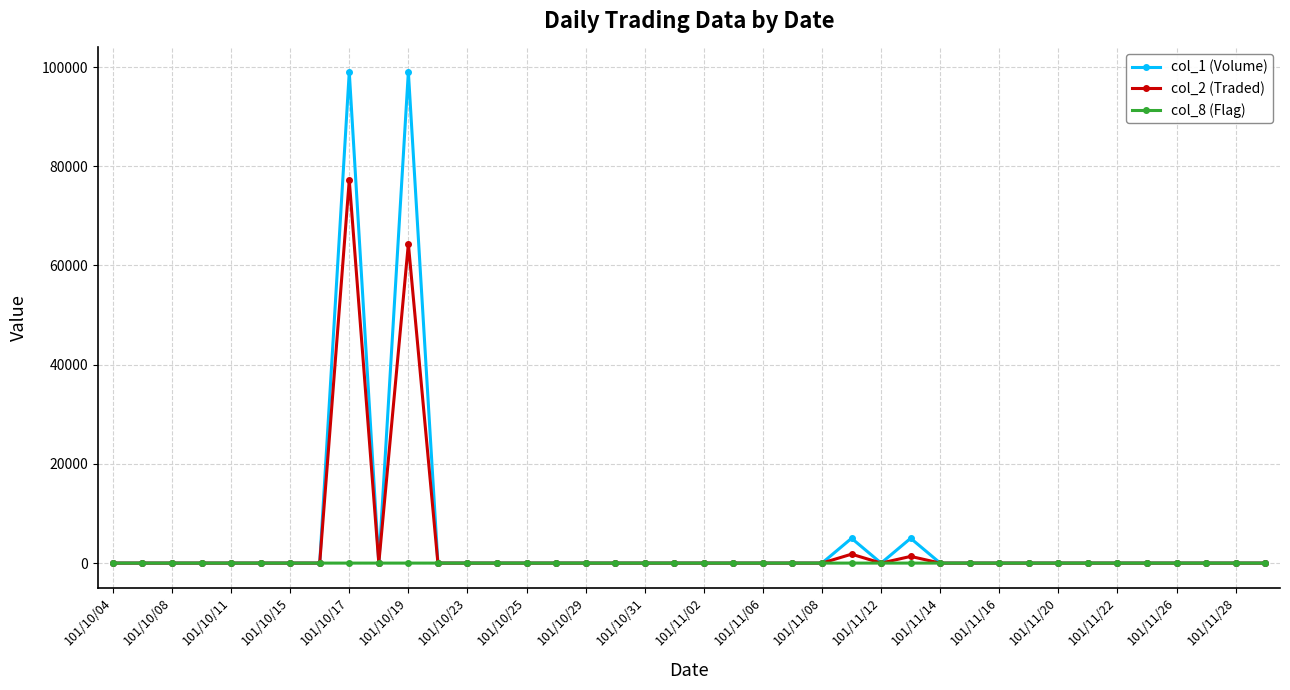

Rank the series by their maximum value, from highest to lowest.

col_1 (Volume), col_2 (Traded), col_8 (Flag)